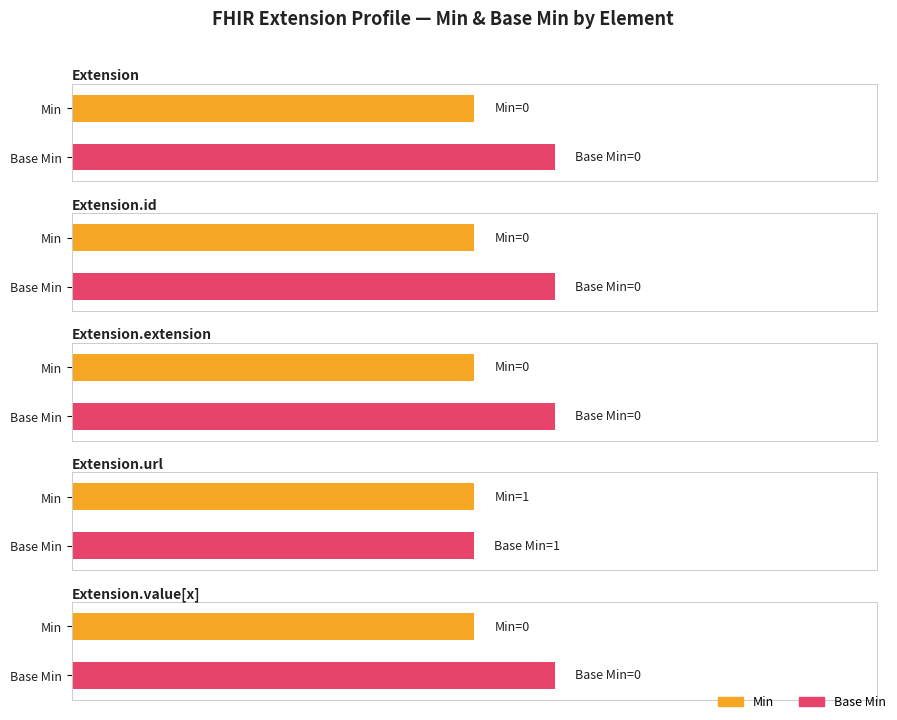

Rank the categories by Min value from highest to lowest.

Extension.url, Extension, Extension.id, Extension.extension, Extension.value[x]